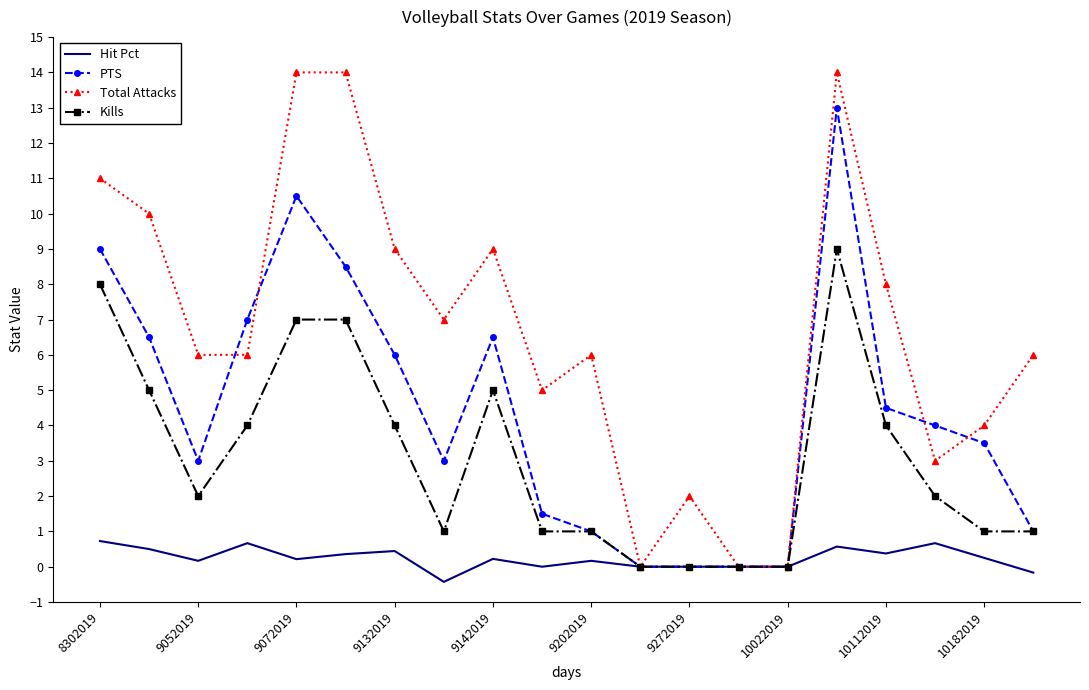

What is the difference between the maximum and minimum values in the Kills series?

9.0